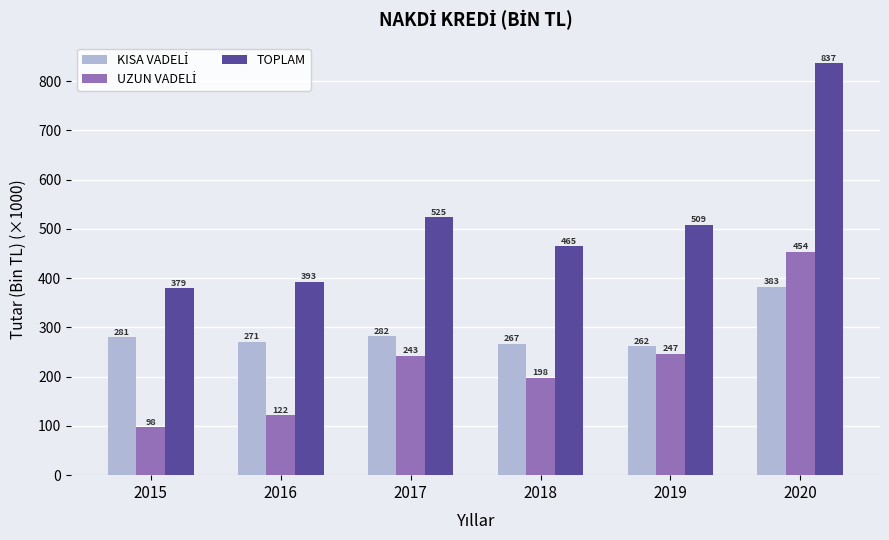

What is the average value of the TOPLAM series?

517.9